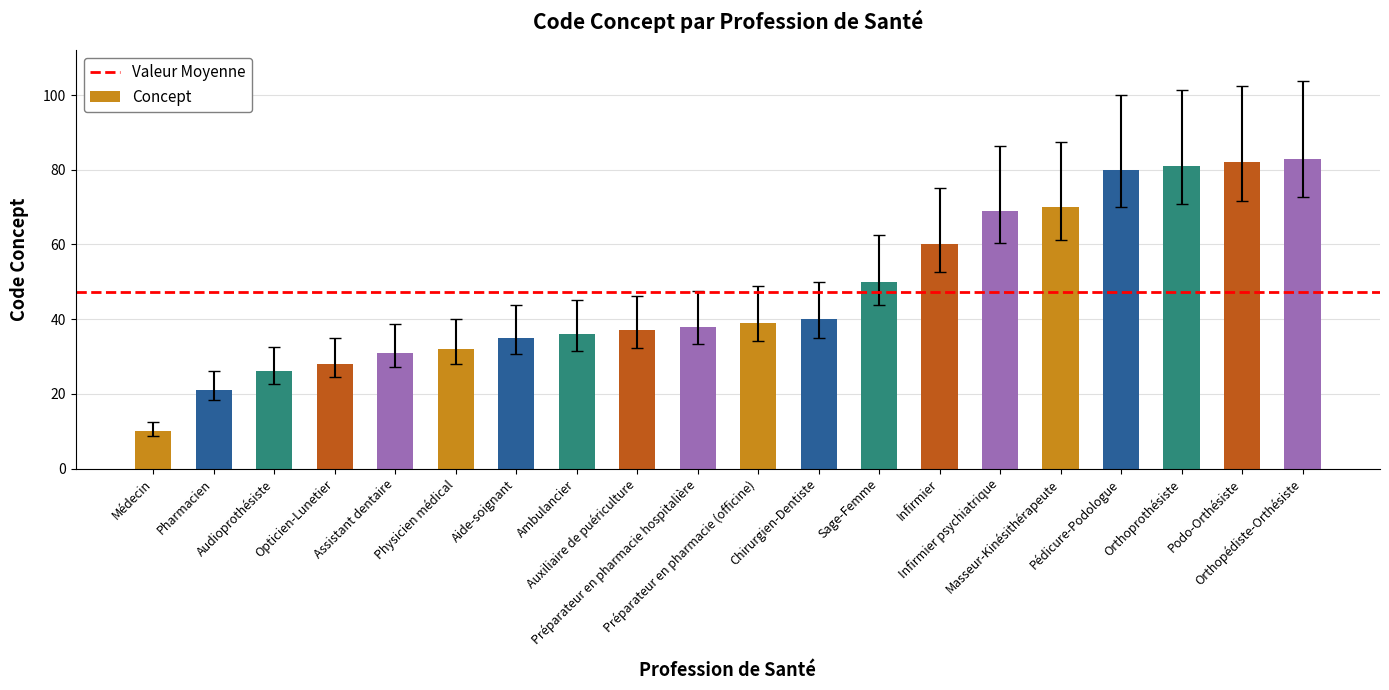

Count the number of categories in the chart.

20